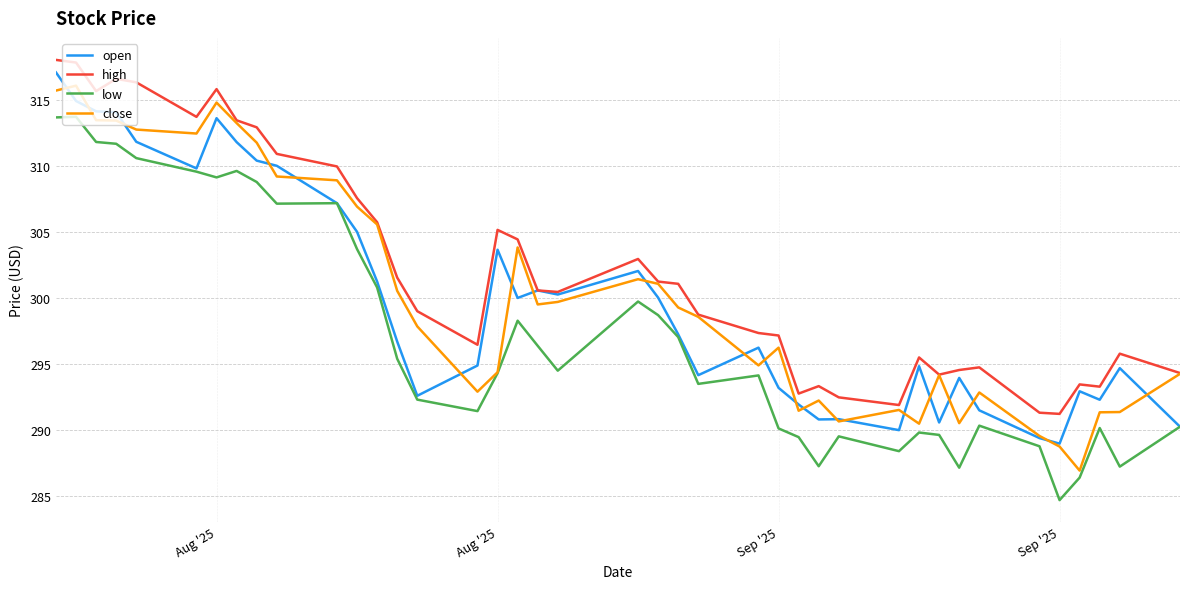

What is the smallest value displayed?

284.7